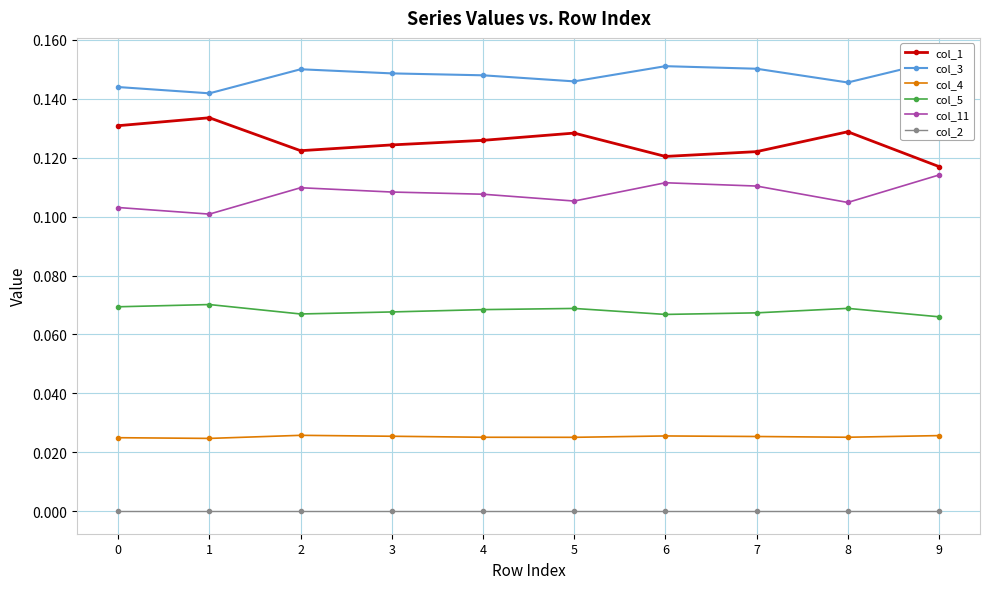

Count the number of data series in this chart.

6